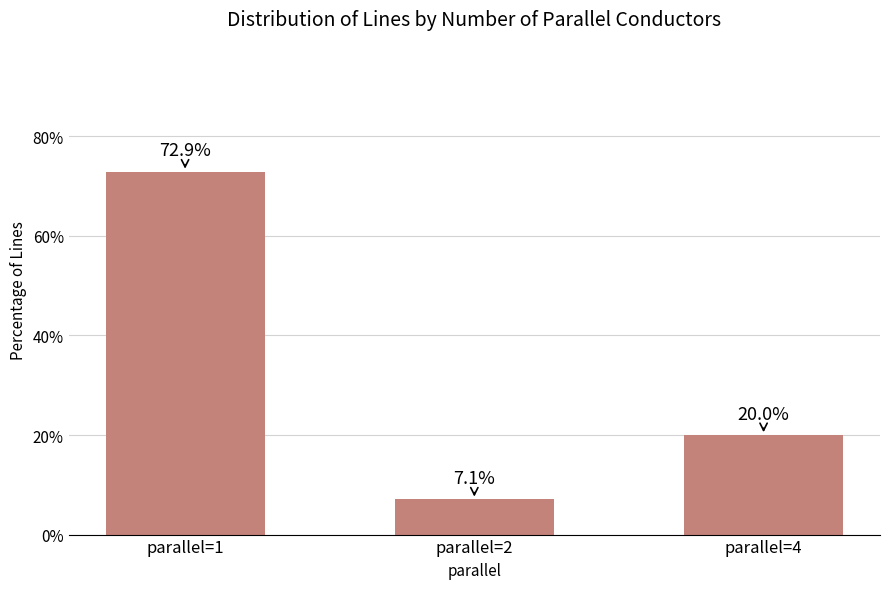

What is the approximate value at parallel=1?

72.9